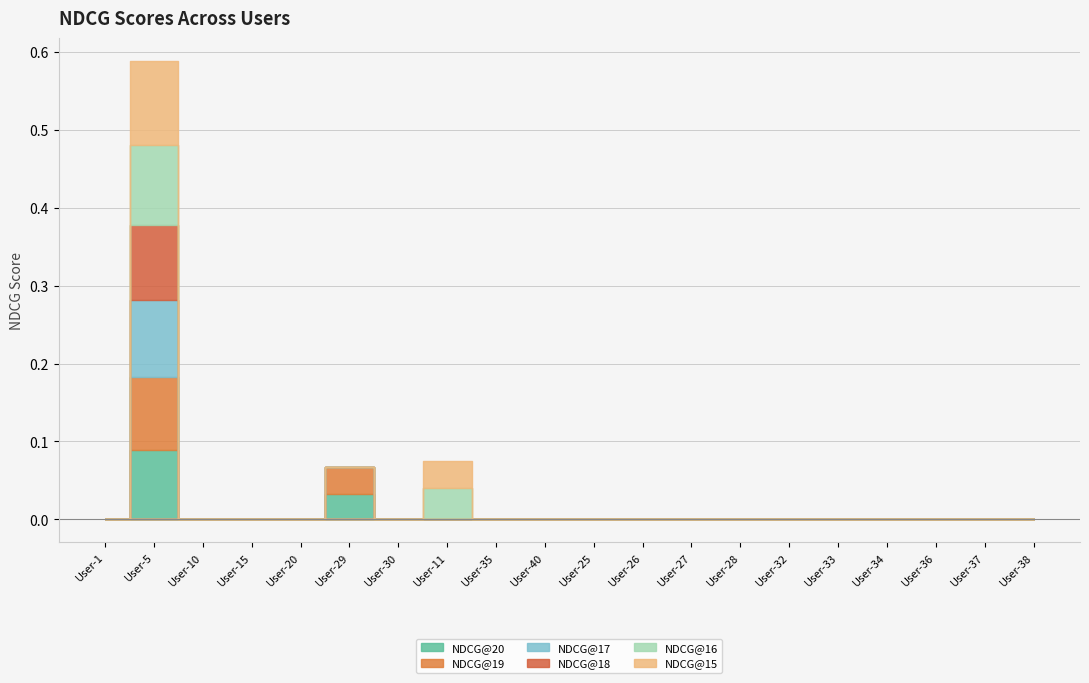

True or false: NDCG@17 and NDCG@16 cross at least once.

False